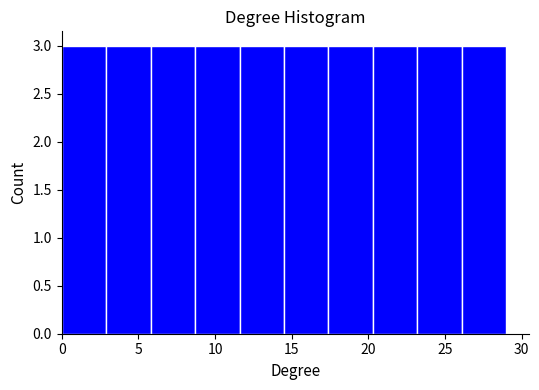

Reading left to right, transcribe this chart: for each bar, give the range it covers on the x-axis and its height. Neither the bar edges nor the heights are printed on the chart, so give them approximately, as read against the axes.

0.0 to 2.9: 3
2.9 to 5.8: 3
5.8 to 8.7: 3
8.7 to 11.6: 3
11.6 to 14.5: 3
14.5 to 17.4: 3
17.4 to 20.3: 3
20.3 to 23.2: 3
23.2 to 26.1: 3
26.1 to 29.0: 3